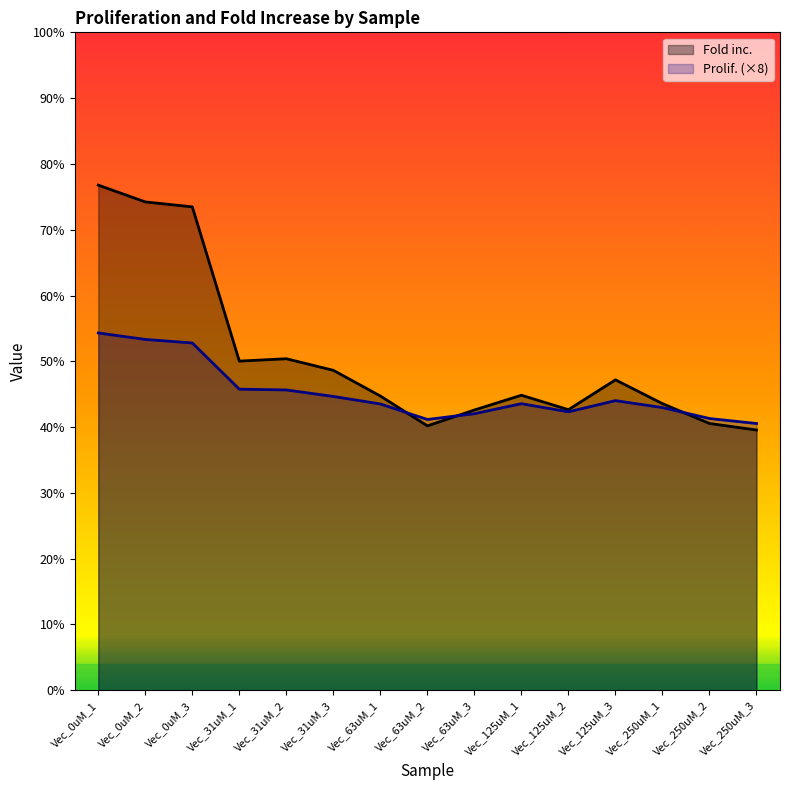

Reading left to right, list all the values displayed in this chart.

Fold inc.: Vec_0uM_1=15.4	Vec_0uM_2=14.8	Vec_0uM_3=14.7	Vec_31uM_1=10.0	Vec_31uM_2=10.1	Vec_31uM_3=9.7	Vec_63uM_1=8.9	Vec_63uM_2=8.0	Vec_63uM_3=8.5	Vec_125uM_1=9.0	Vec_125uM_2=8.5	Vec_125uM_3=9.4	Vec_250uM_1=8.7	Vec_250uM_2=8.1	Vec_250uM_3=7.9
Prolif. (×8): Vec_0uM_1=10.9	Vec_0uM_2=10.7	Vec_0uM_3=10.6	Vec_31uM_1=9.2	Vec_31uM_2=9.1	Vec_31uM_3=8.9	Vec_63uM_1=8.7	Vec_63uM_2=8.2	Vec_63uM_3=8.4	Vec_125uM_1=8.7	Vec_125uM_2=8.5	Vec_125uM_3=8.8	Vec_250uM_1=8.6	Vec_250uM_2=8.3	Vec_250uM_3=8.1